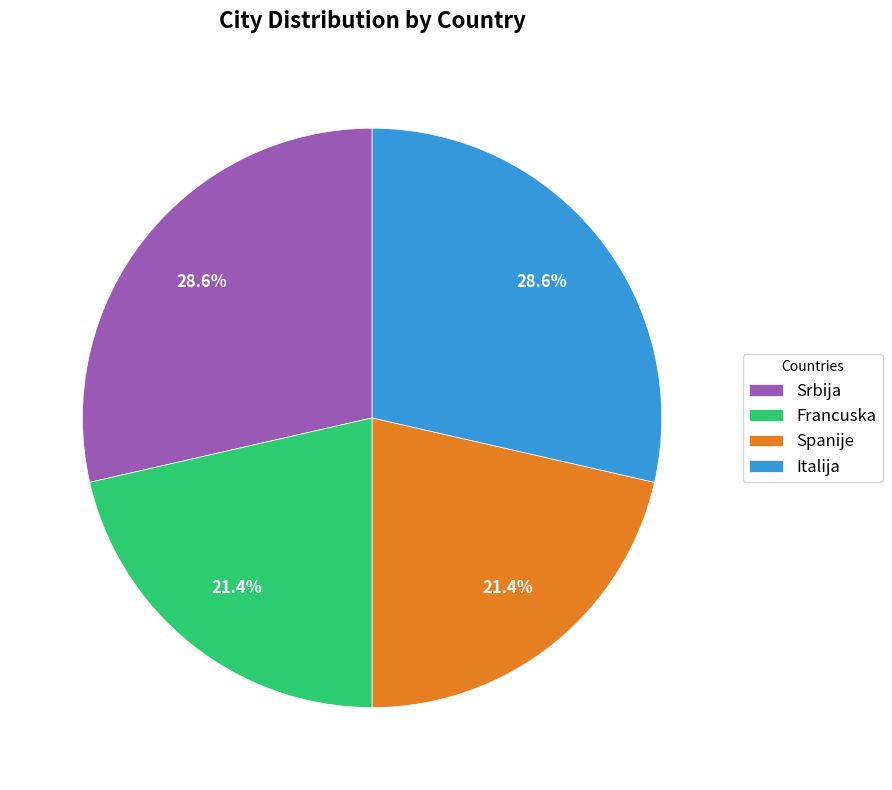

Count the number of slices in the pie.

4